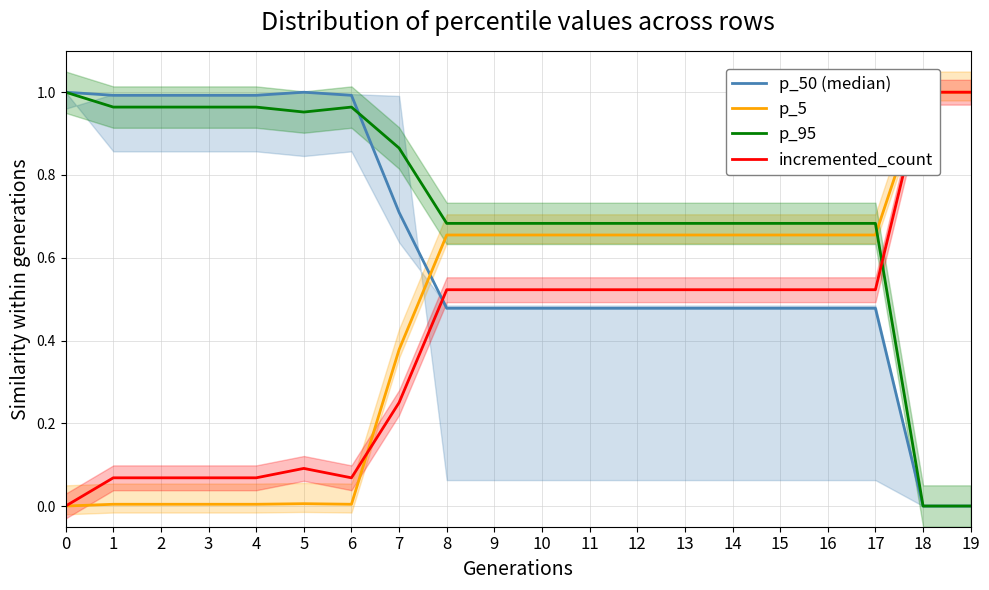

How many values in p_50 (median) are above zero?

18